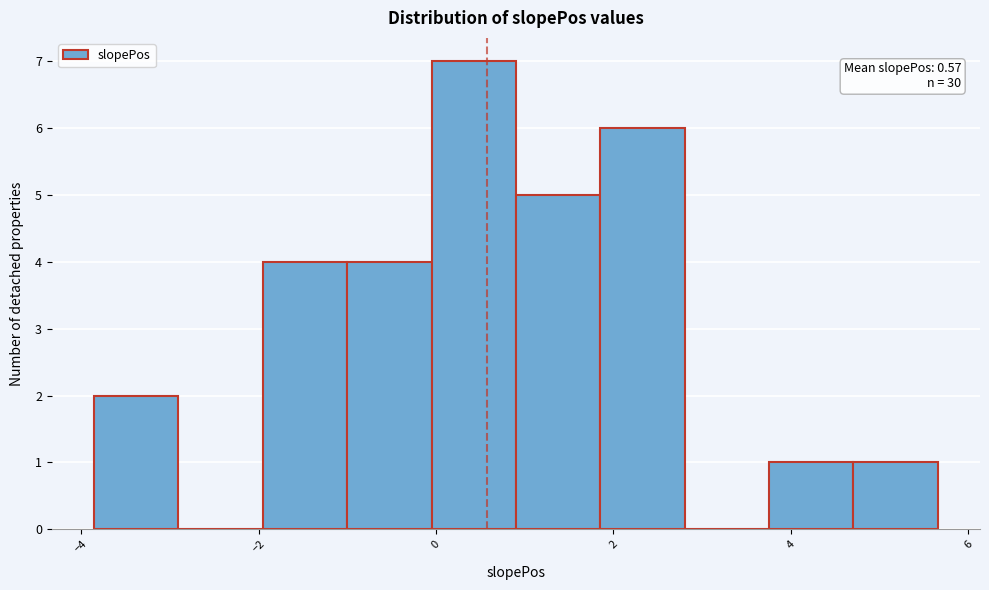

Which range on the x-axis has the tallest bar?

0.0 to 1.0